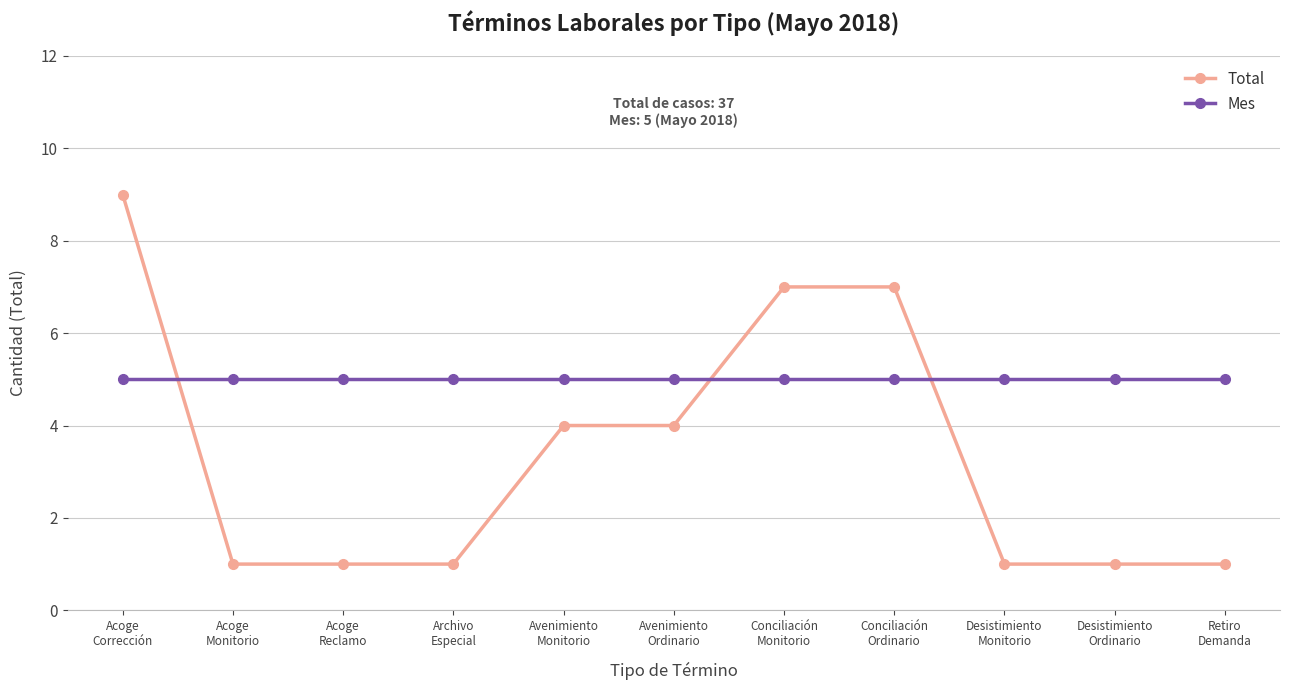

After their last crossing, which series has the higher values: Total or Mes?

Mes